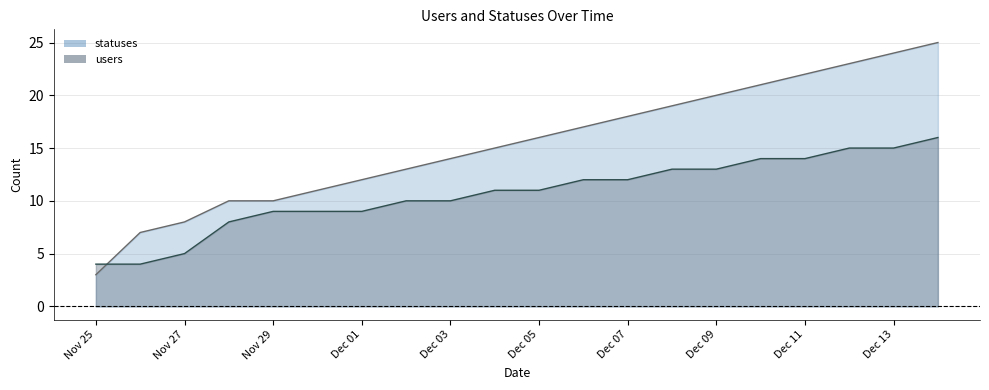

List the series in order of their overall mean, highest first.

statuses, users